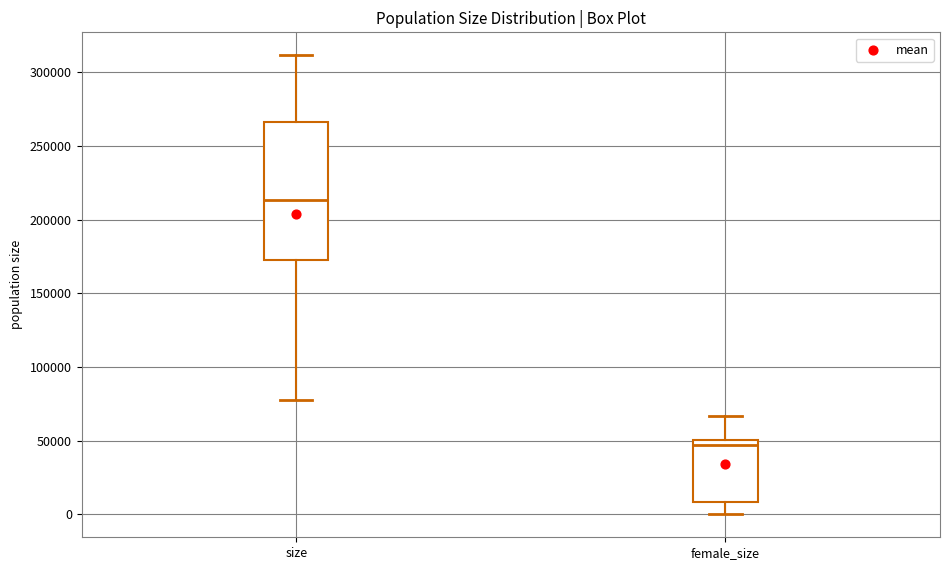

Reading left to right, read every box against the y-axis: the position of its median line, the range the box covers, and the ends of its whiskers. The values are not printed on the chart, so give them approximately, as read against the axis.

size: median 215000, box 170000 to 265000, whiskers 80000 to 310000
female_size: median 45000, box 10000 to 50000, whiskers 0 to 65000